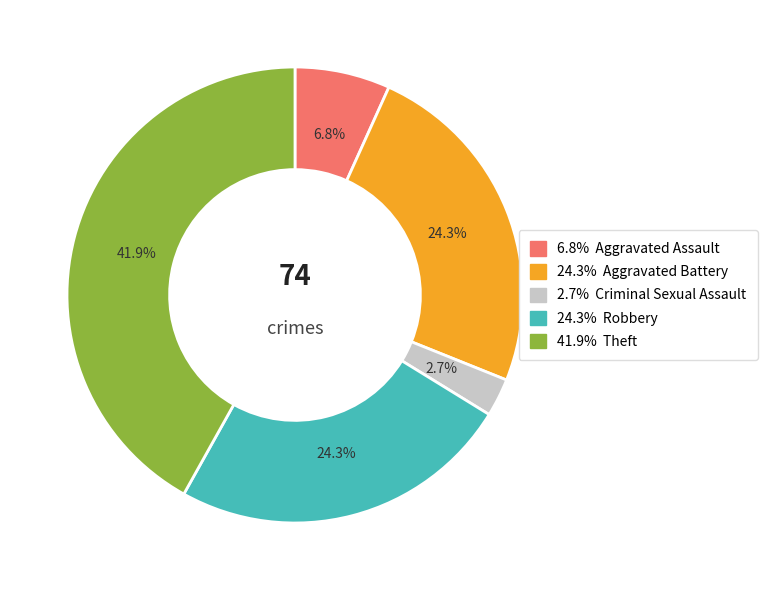

How many segments does this pie chart have?

5